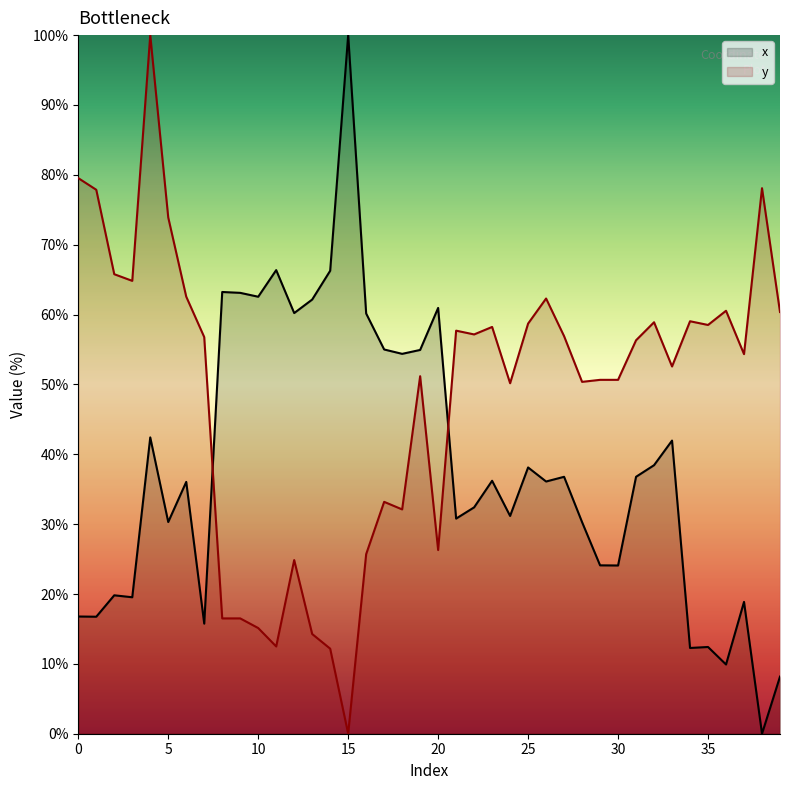

Does the chart have visible grid lines?

No